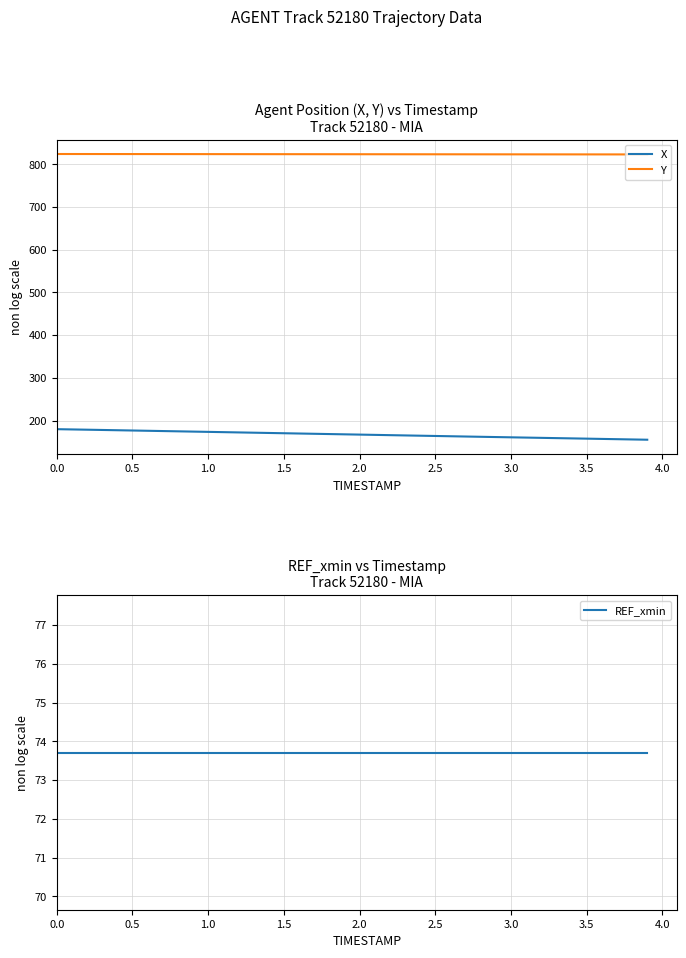

What is the approximate value of X at 28?

162.2